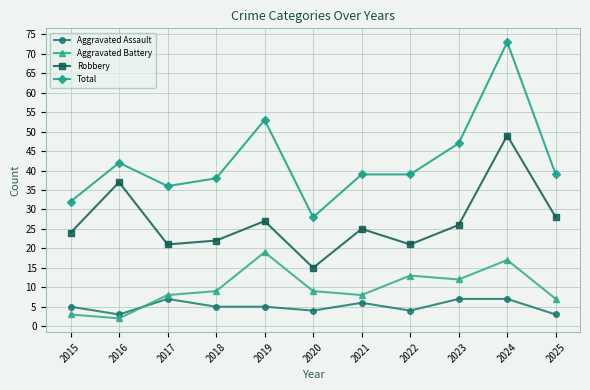

Which category has the lowest value across all series?

2016